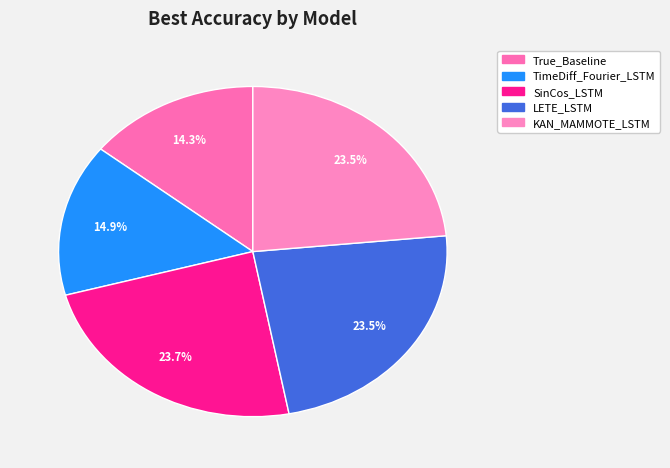

How many slices are in this pie chart?

5